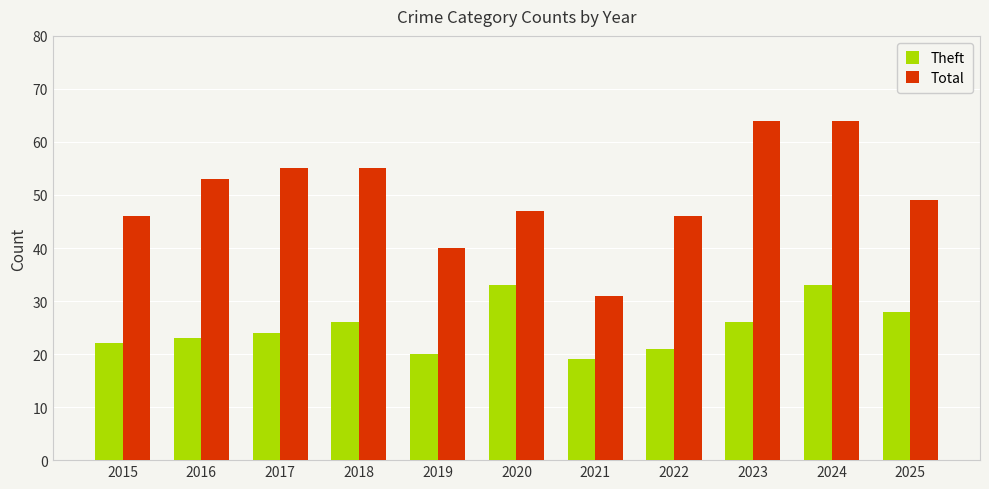

Read the Theft value at 2022, to the nearest 5.

20